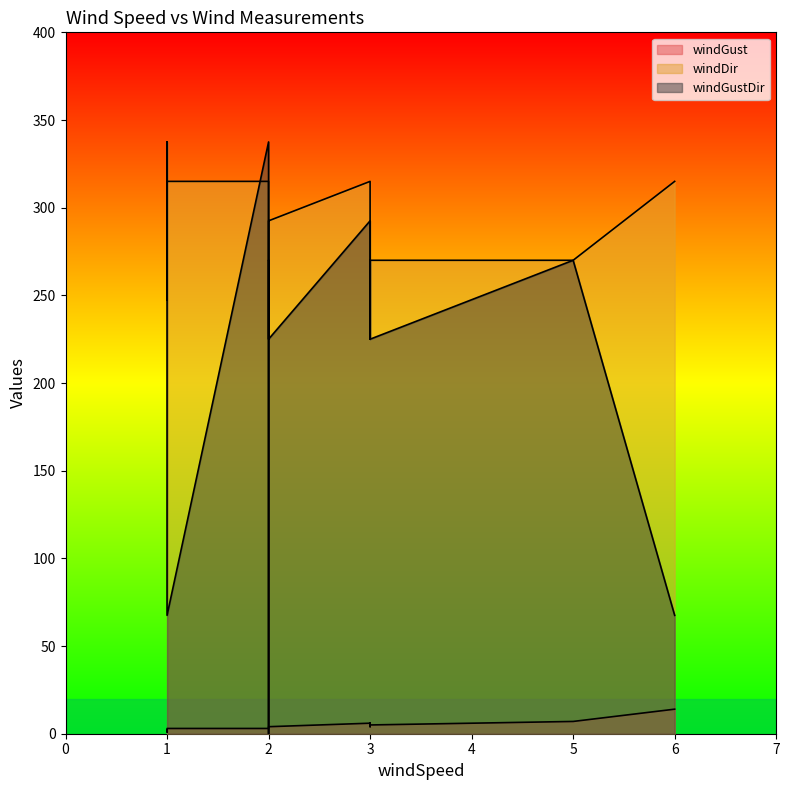

What is the spread (max minus min) of values at 1?

335.5